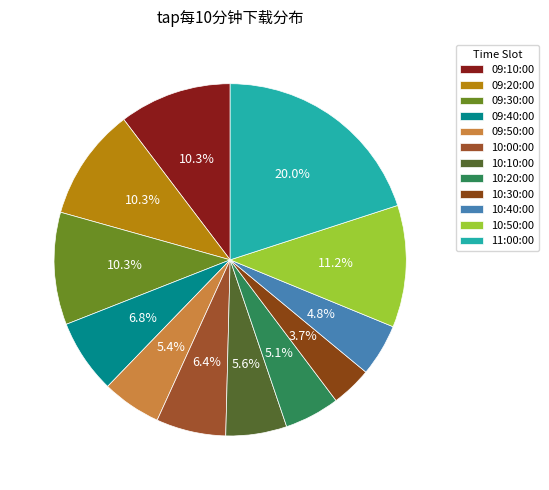

What is the ratio of the value at 10:50:00 to the value at 11:00:00?

0.6